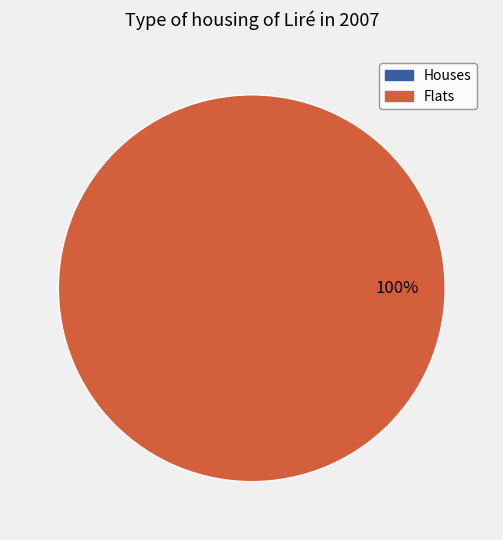

Is there a majority slice in this chart?

Yes